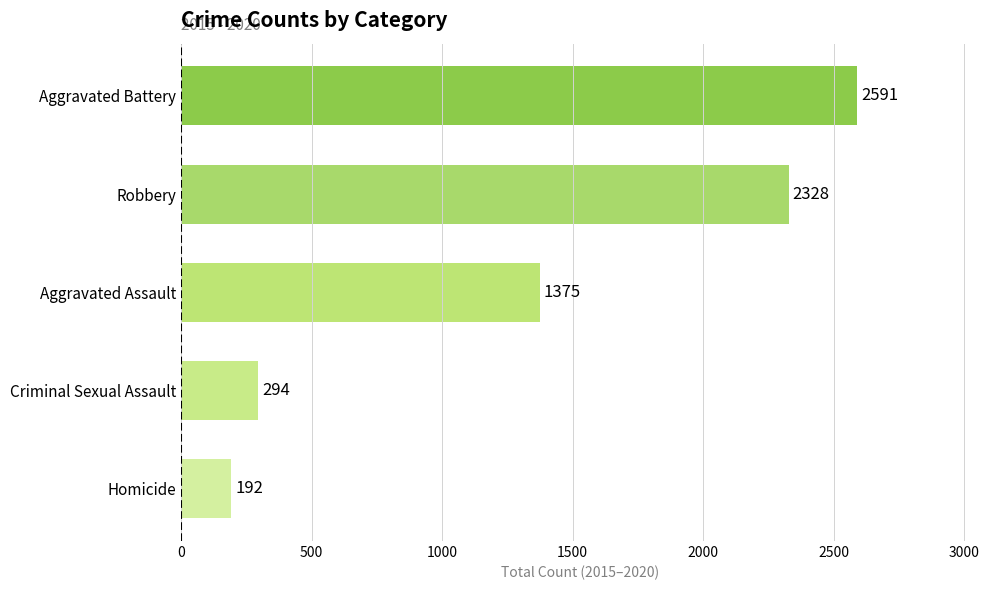

Reading top to bottom, transcribe all the data shown in this chart.

Aggravated Battery=2591	Robbery=2328	Aggravated Assault=1375	Criminal Sexual Assault=294	Homicide=192